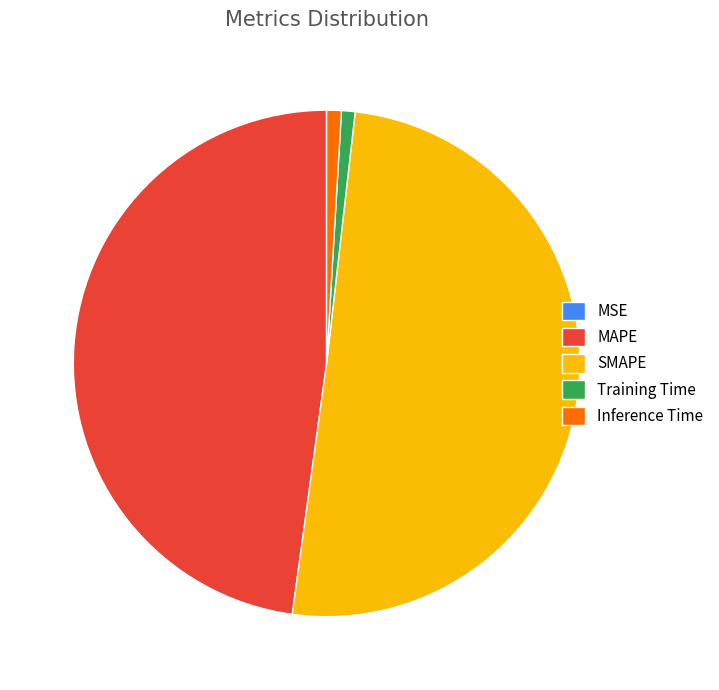

Is the sum of SMAPE and MAPE greater than half?

Yes